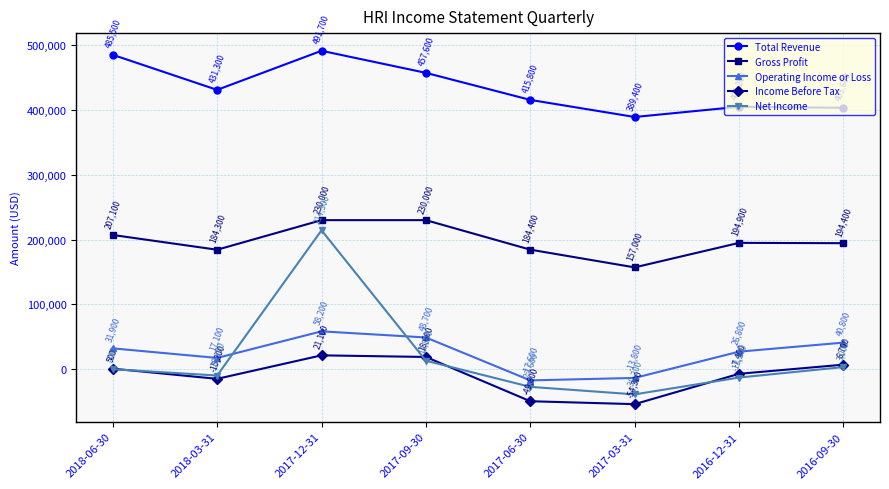

Where is the first local maximum for Income Before Tax?

2017-12-31